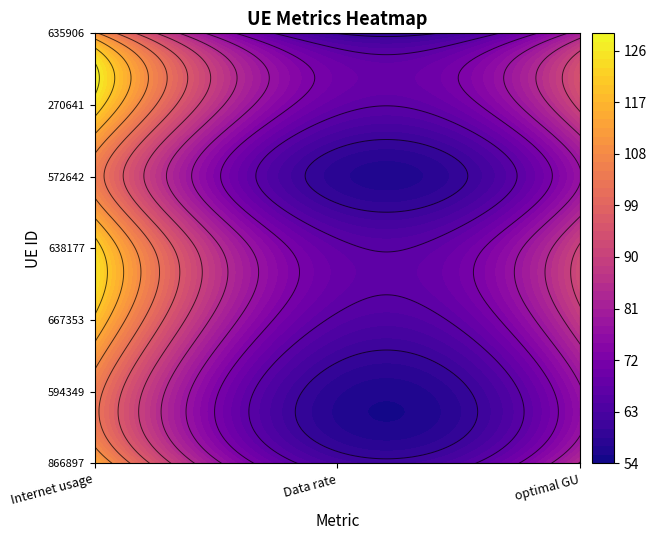

What is the spread (max minus min) of values at Internet usage?

19.1